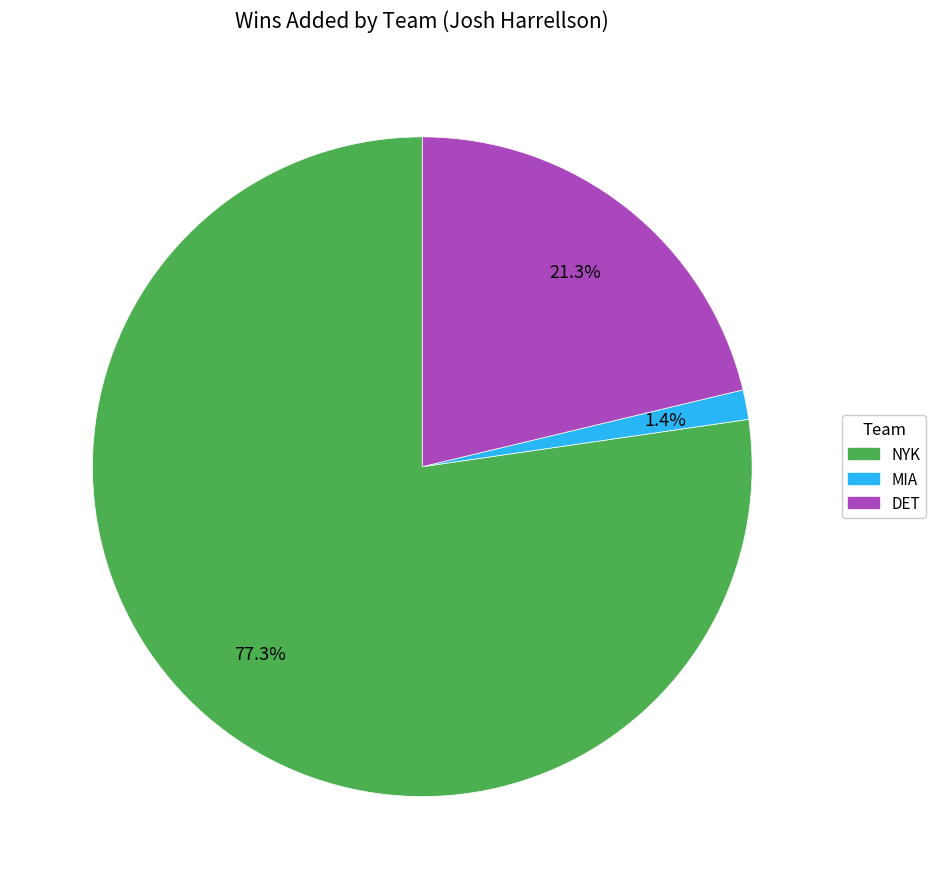

To the nearest percent, what is the average slice percentage?

33%